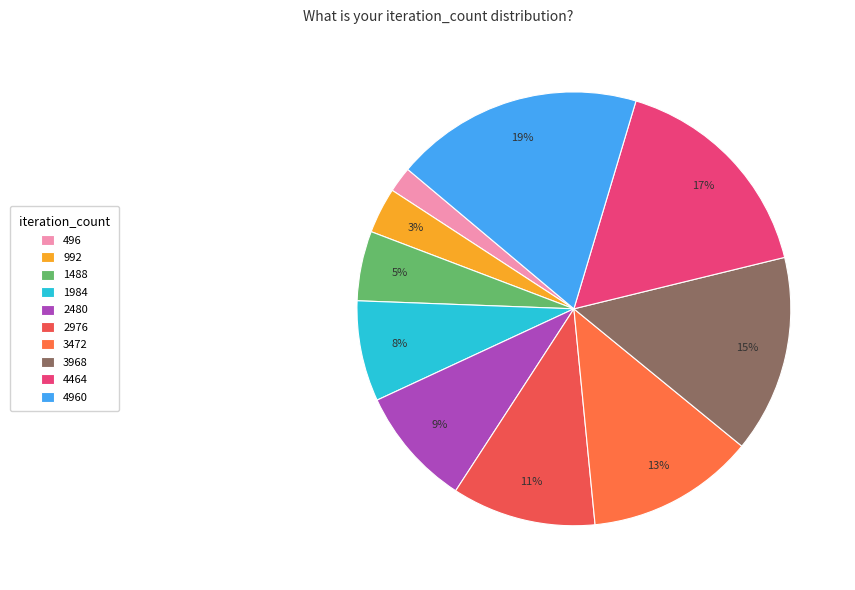

To the nearest percent, what is the difference between the largest and smallest slice percentages?

17%